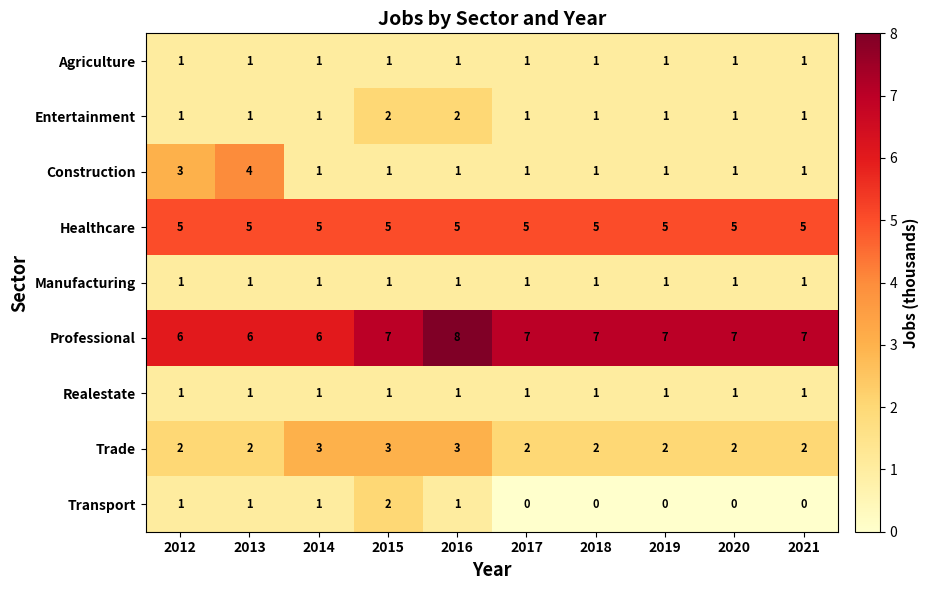

What is the greatest value displayed?

8